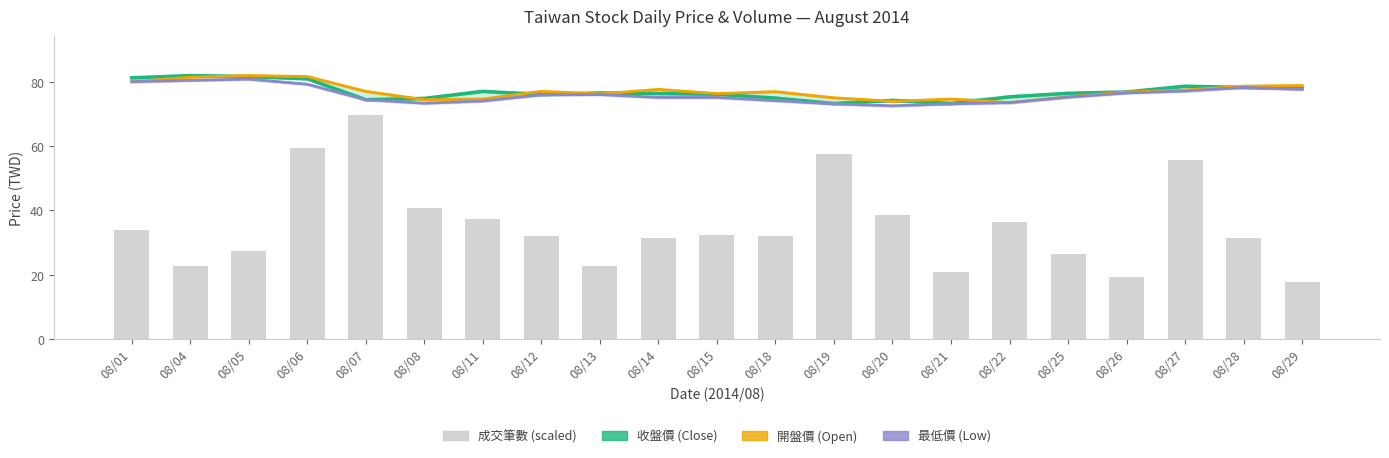

Reading right to left, transcribe all the data shown in this chart.

收盤價 (Close): 08/29=78.0	08/28=78.2	08/27=78.6	08/26=76.8	08/25=76.4	08/22=75.3	08/21=73.2	08/20=74.2	08/19=73.2	08/18=74.9	08/15=76.1	08/14=76.3	08/13=76.5	08/12=76.0	08/11=77.0	08/08=74.8	08/07=74.4	08/06=80.9	08/05=81.6	08/04=81.9	08/01=81.2
開盤價 (Open): 08/29=78.8	08/28=78.6	08/27=77.4	08/26=76.8	08/25=75.3	08/22=73.5	08/21=74.6	08/20=73.9	08/19=75.0	08/18=76.9	08/15=76.3	08/14=77.6	08/13=76.2	08/12=77.0	08/11=74.6	08/08=74.4	08/07=77.0	08/06=81.6	08/05=81.9	08/04=81.4	08/01=80.0
最低價 (Low): 08/29=77.6	08/28=78.2	08/27=77.1	08/26=76.5	08/25=75.2	08/22=73.5	08/21=73.1	08/20=72.5	08/19=73.1	08/18=74.1	08/15=75.1	08/14=75.1	08/13=76.0	08/12=75.9	08/11=74.0	08/08=73.3	08/07=74.4	08/06=79.2	08/05=80.8	08/04=80.4	08/01=80.0
成交筆數 (scaled): 08/29=17.7	08/28=31.4	08/27=55.5	08/26=19.1	08/25=26.3	08/22=36.5	08/21=20.7	08/20=38.5	08/19=57.4	08/18=32.2	08/15=32.5	08/14=31.5	08/13=22.6	08/12=32.1	08/11=37.2	08/08=40.6	08/07=69.6	08/06=59.3	08/05=27.5	08/04=22.6	08/01=33.8